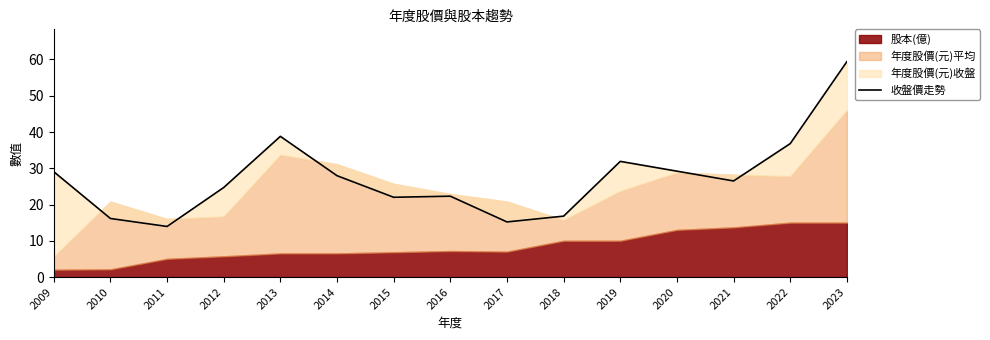

The value at 2010 is 28.0. True or false?

False